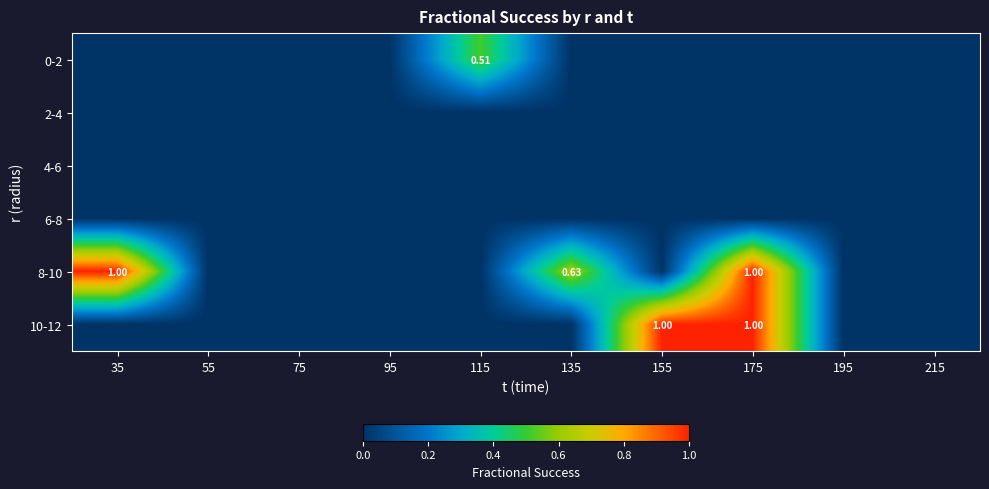

Which category has the lowest value across all series?

35